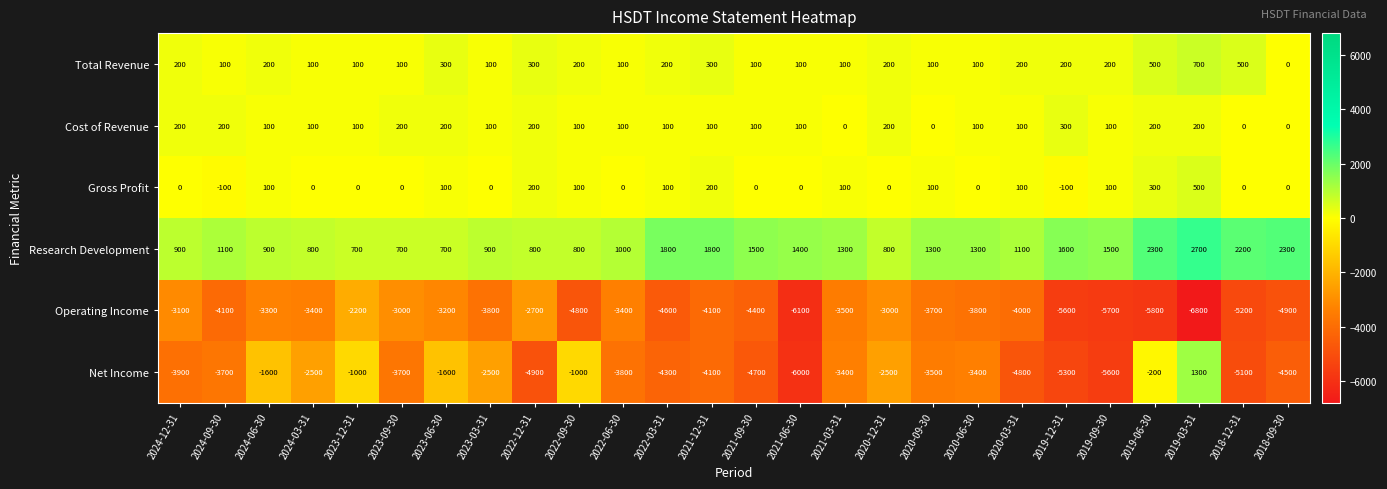

What is the difference between the highest and lowest values at 2024-09-30?

5200